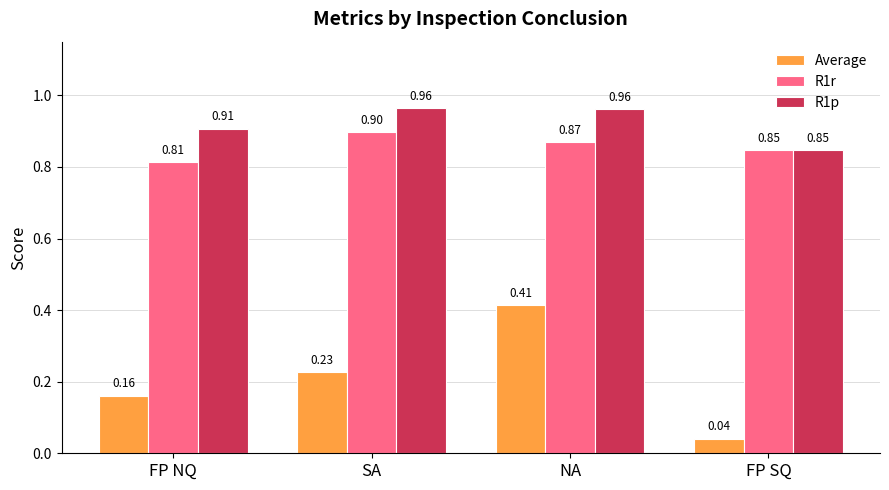

What are all the series names shown in the legend?

Average, R1r, R1p